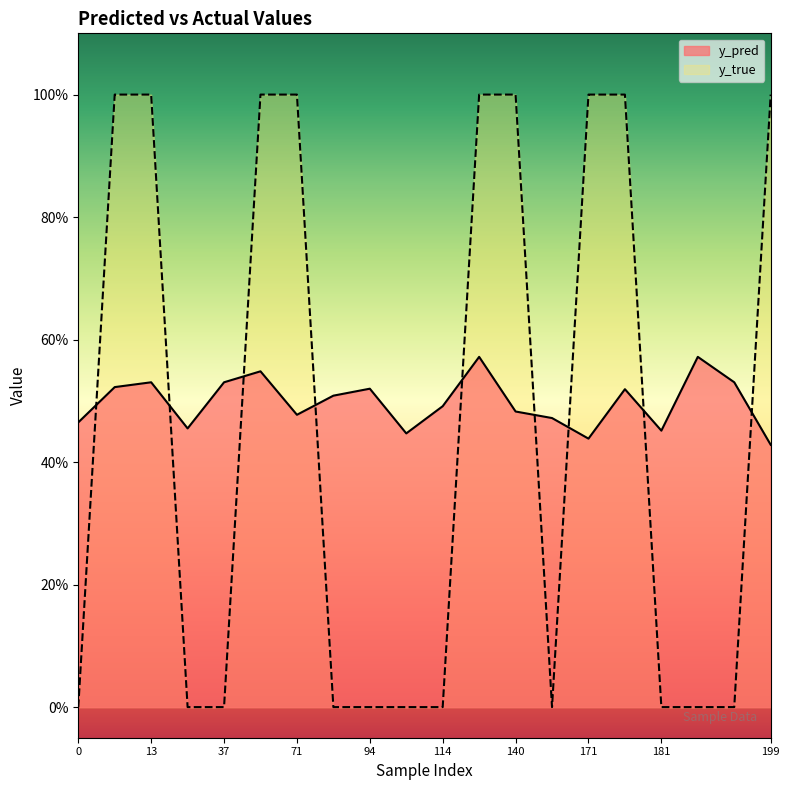

Which has a higher value, 174 or 171?

174